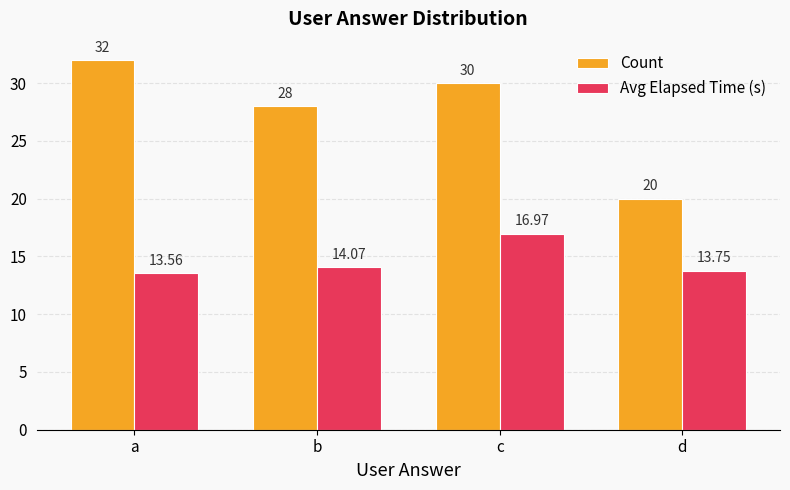

True or false: Count has a value of 20.0 at d.

True